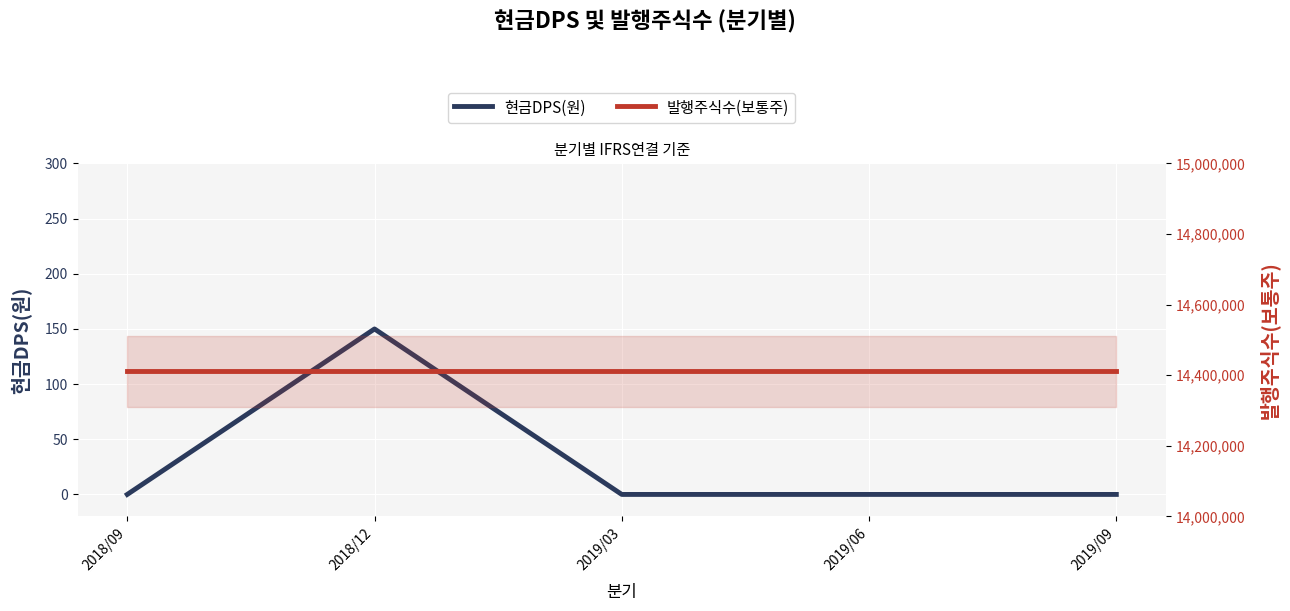

Which series changed the most between 2018/09 and 2019/03?

현금DPS(원)